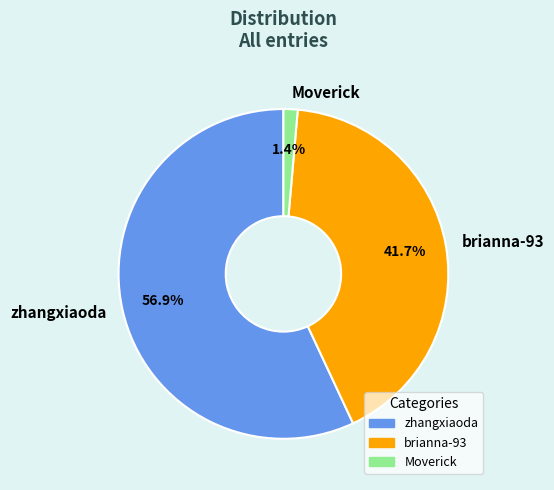

How much of the chart is everything except Moverick?

98.6%